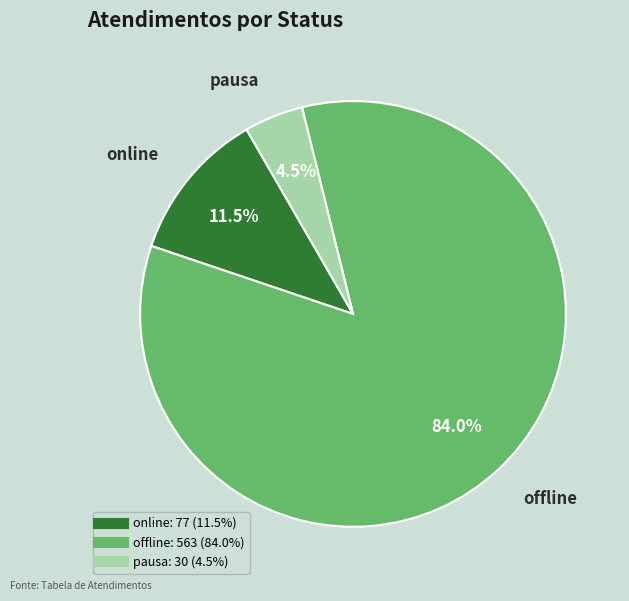

Does any single category account for the majority?

Yes